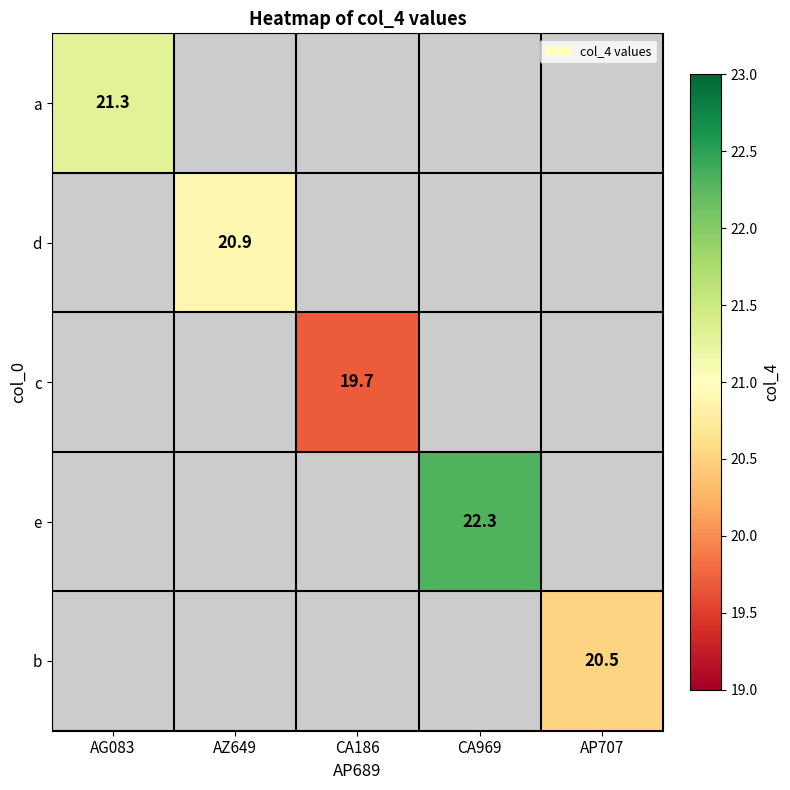

How many data points does each series have?

5